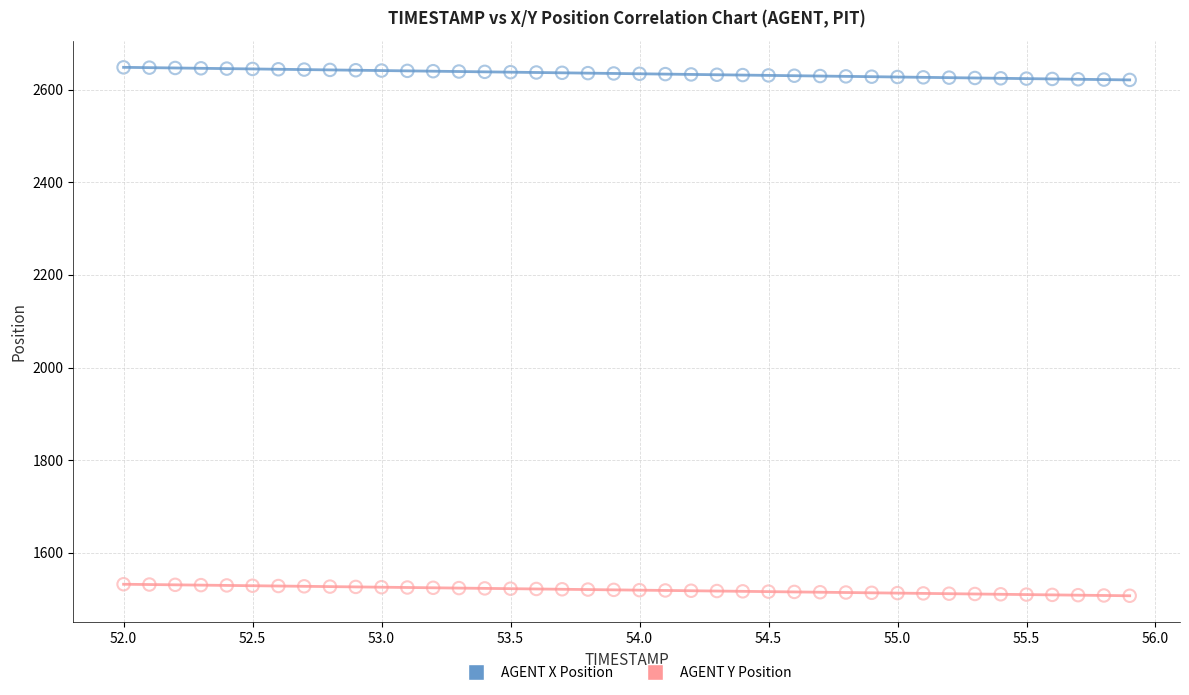

What are all the series names shown in the legend?

AGENT X Position, AGENT Y Position